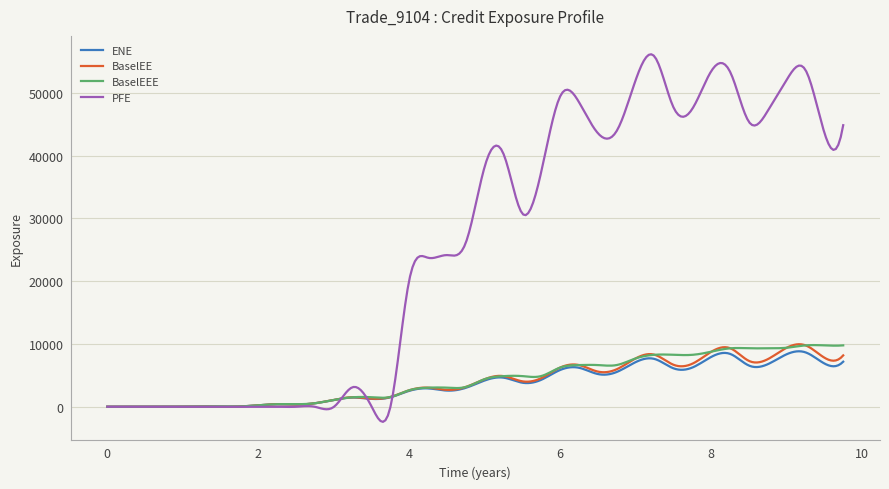

What is the maximum value shown in the chart?

56151.0